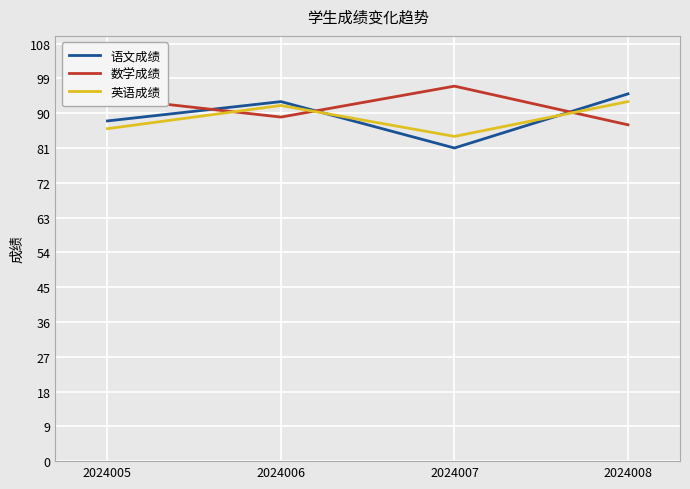

Rank the categories by 语文成绩 value from lowest to highest.

2024007, 2024005, 2024006, 2024008